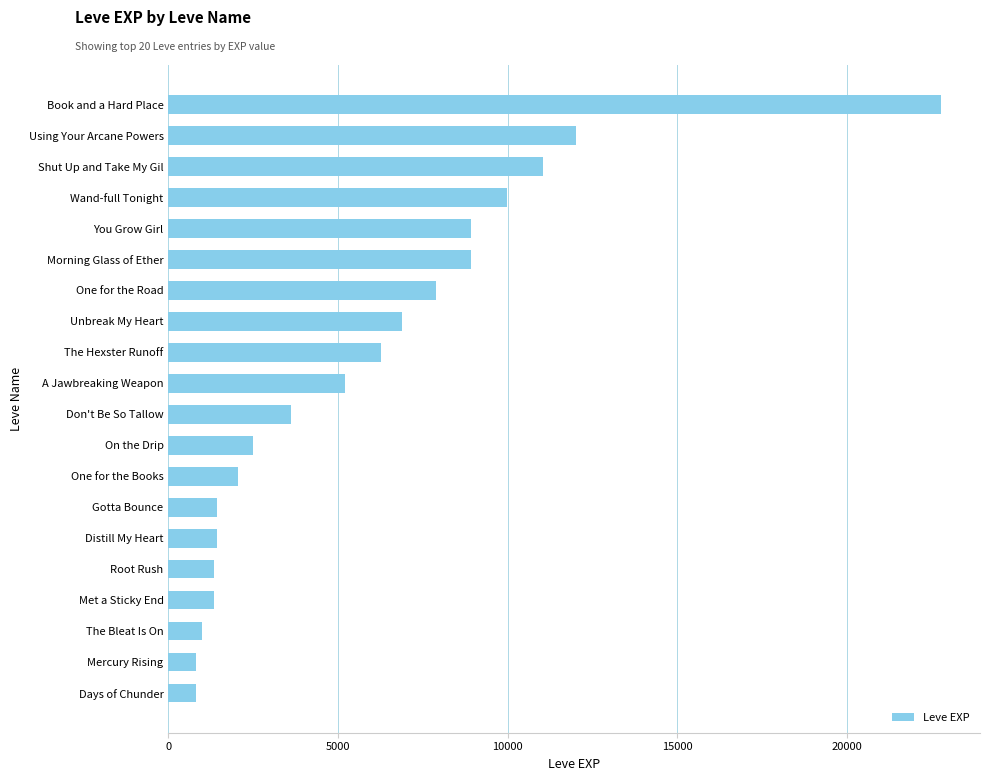

What is the label of the 15th bar from the top?

Distill My Heart